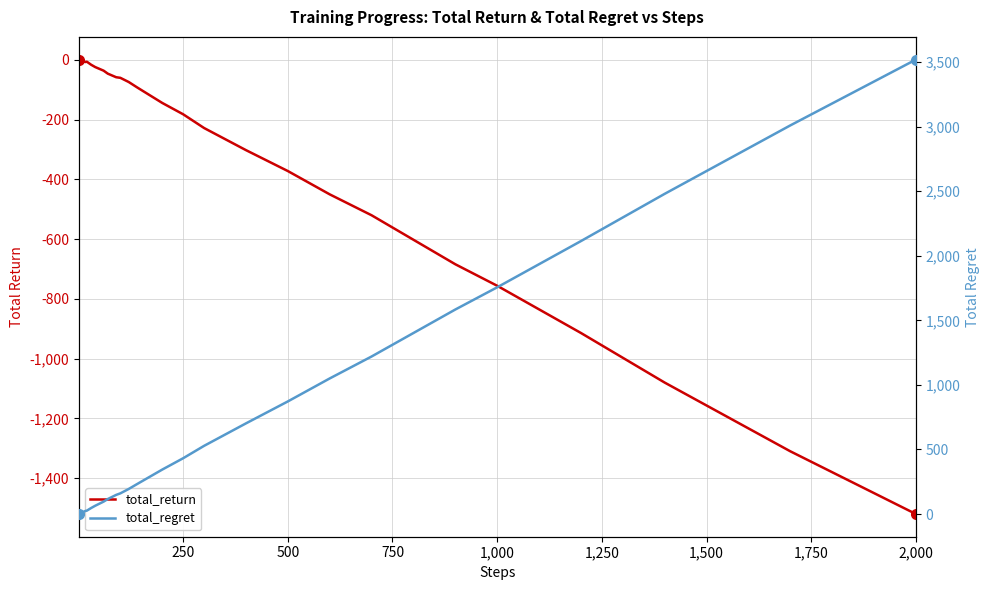

List the series in order of their overall mean, highest first.

total_regret, total_return